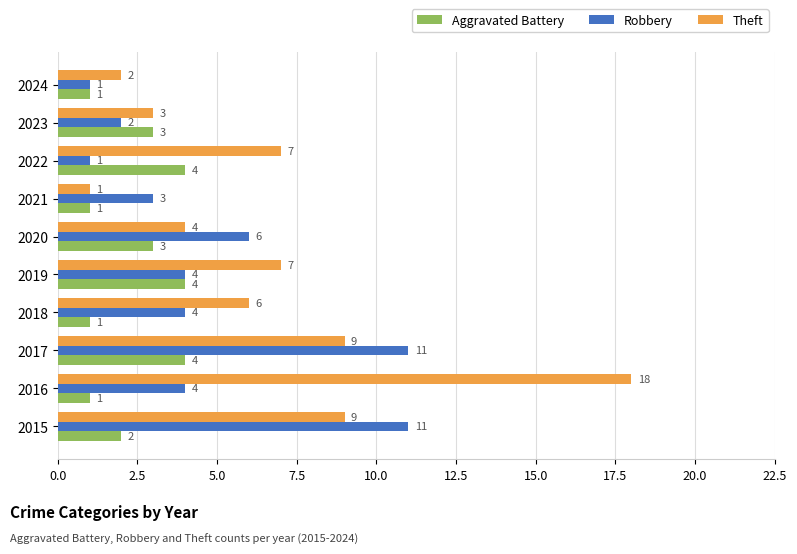

Which series has the largest total across all categories?

Theft